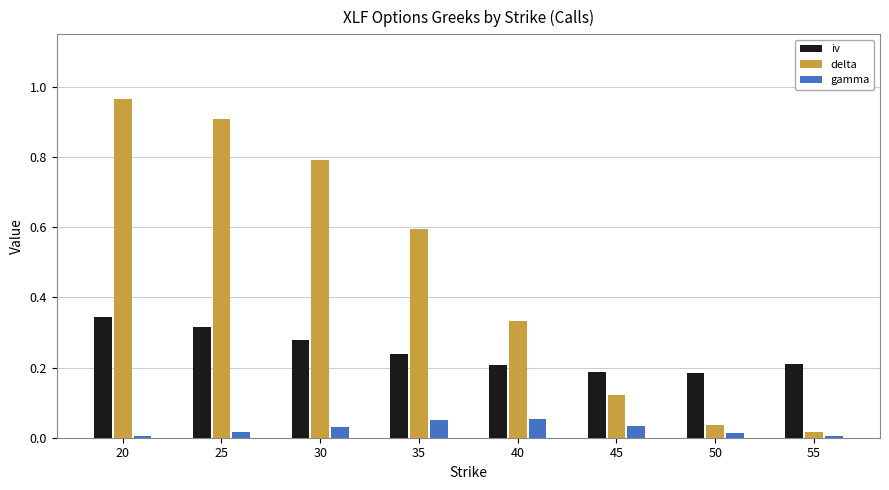

True or false: gamma has a value of 0.0 at 55.

True